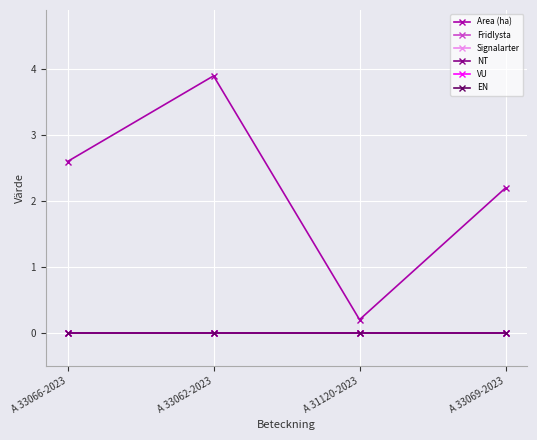

Which has a higher value, A 31120-2023 or A 33062-2023?

A 33062-2023